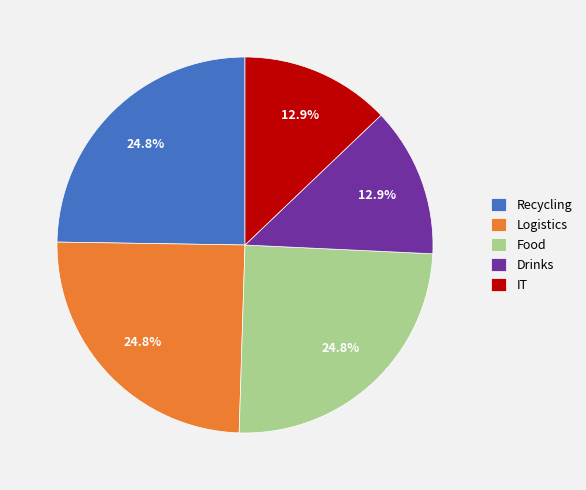

Does Recycling account for over 50% of the chart?

No